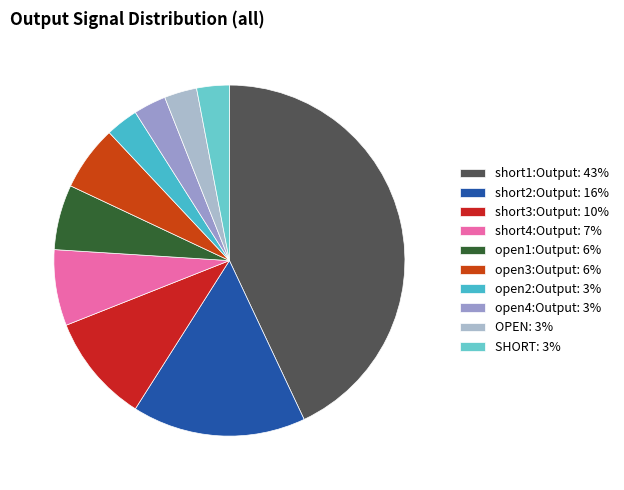

To the nearest percent, what percentage of the pie is short4:Output?

7%